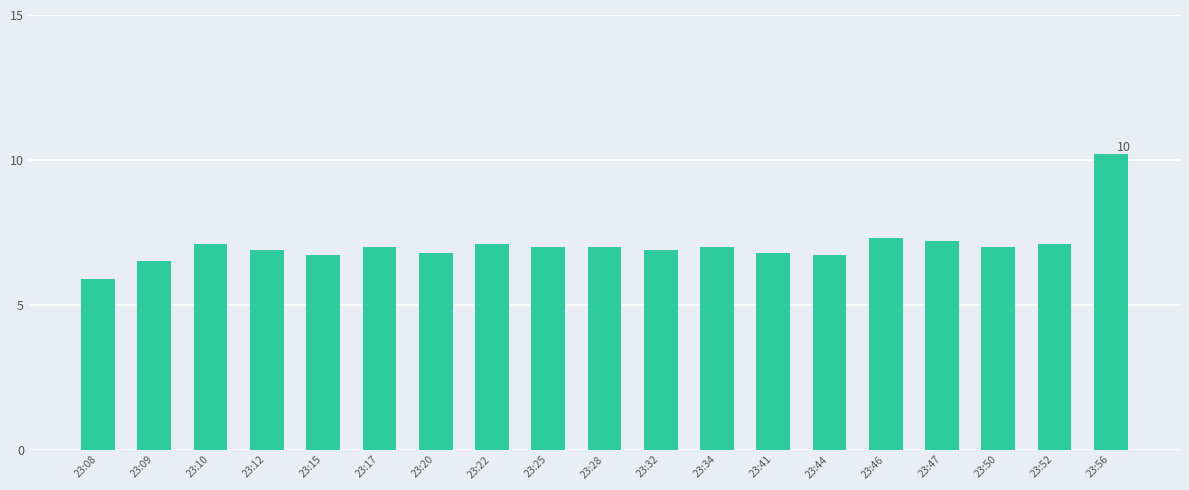

The chart shows a value of 6.9 at 23:12. True or false?

True